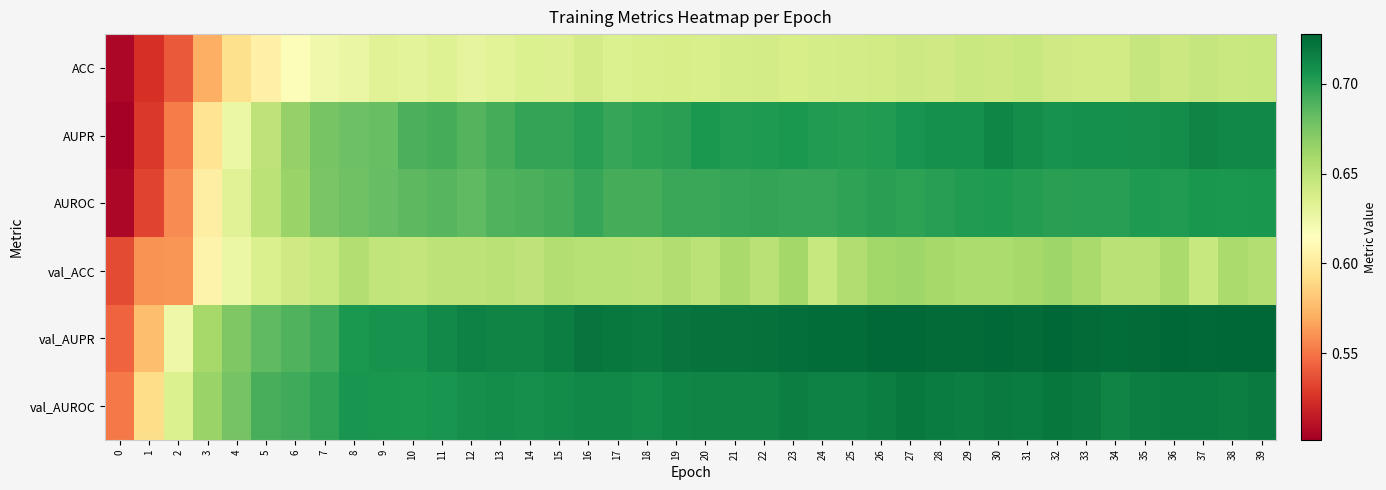

At which category is the sum across all series the highest?

39